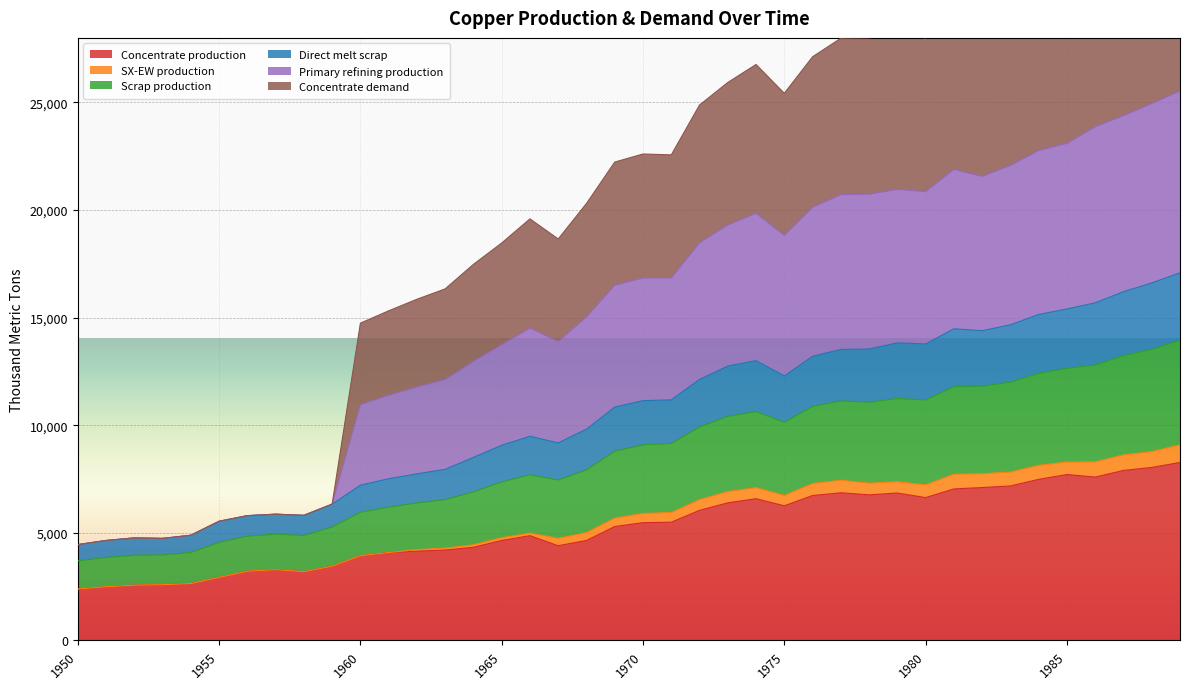

The Concentrate production series shows 2046.3 at 1965. True or false?

False